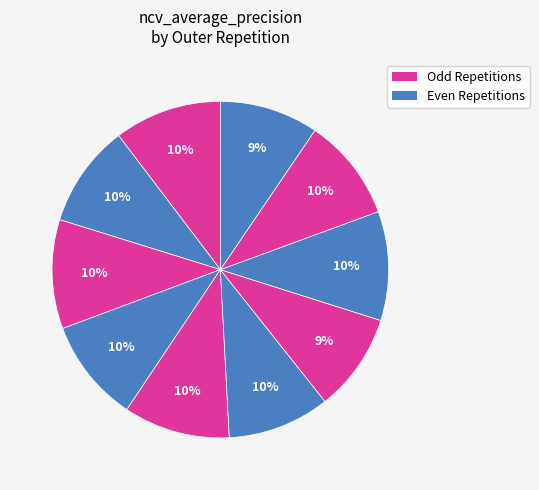

To the nearest percent, what is the difference between the largest and smallest slice percentages?

1%